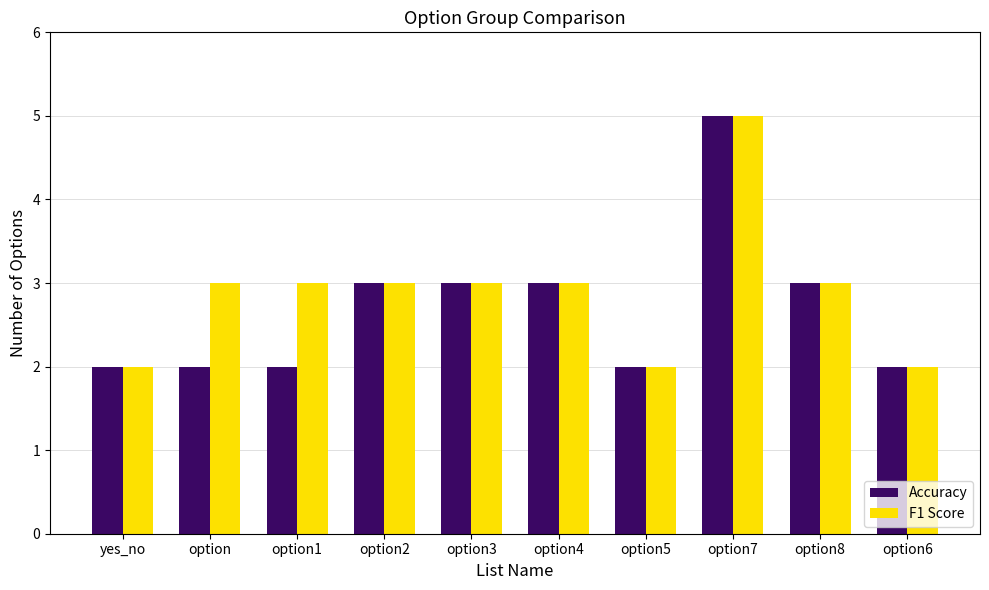

What is the sum of the Accuracy values at option7 and option?

7